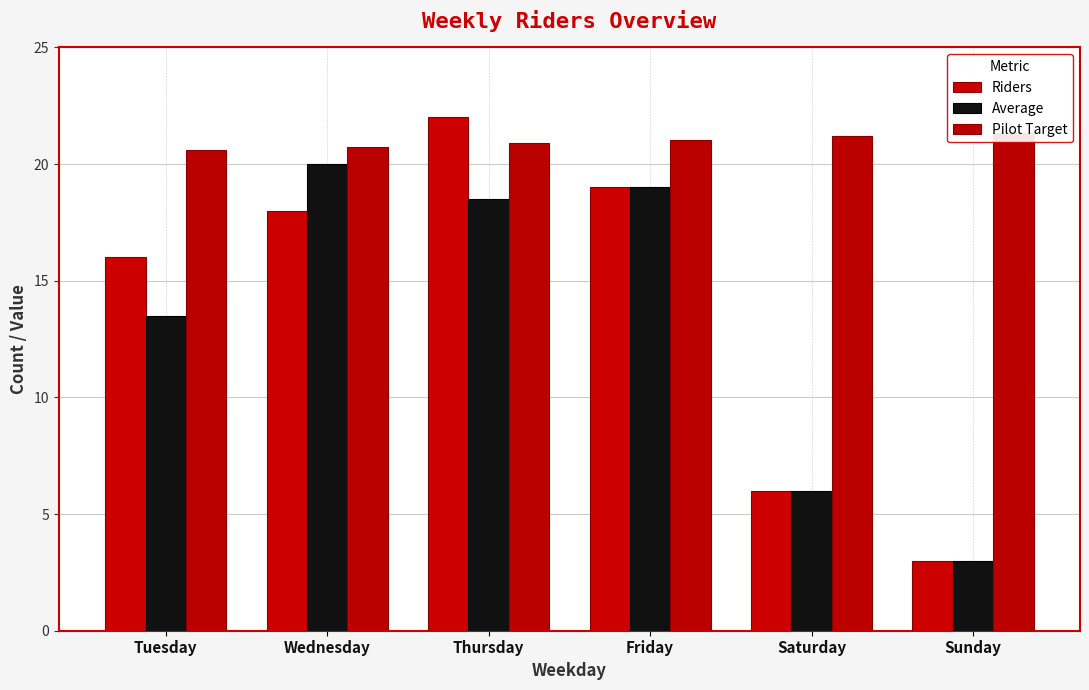

Reading left to right, list all the values displayed in this chart.

Riders: Tuesday=16.0	Wednesday=18.0	Thursday=22.0	Friday=19.0	Saturday=6.0	Sunday=3.0
Average: Tuesday=13.5	Wednesday=20.0	Thursday=18.5	Friday=19.0	Saturday=6.0	Sunday=3.0
Pilot Target: Tuesday=20.6	Wednesday=20.8	Thursday=20.9	Friday=21.1	Saturday=21.2	Sunday=21.4